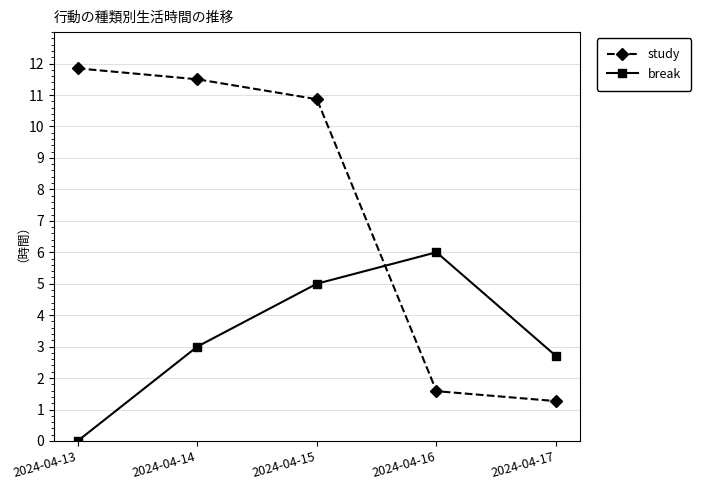

The value of break at 2024-04-14 is 3.0. True or false?

True